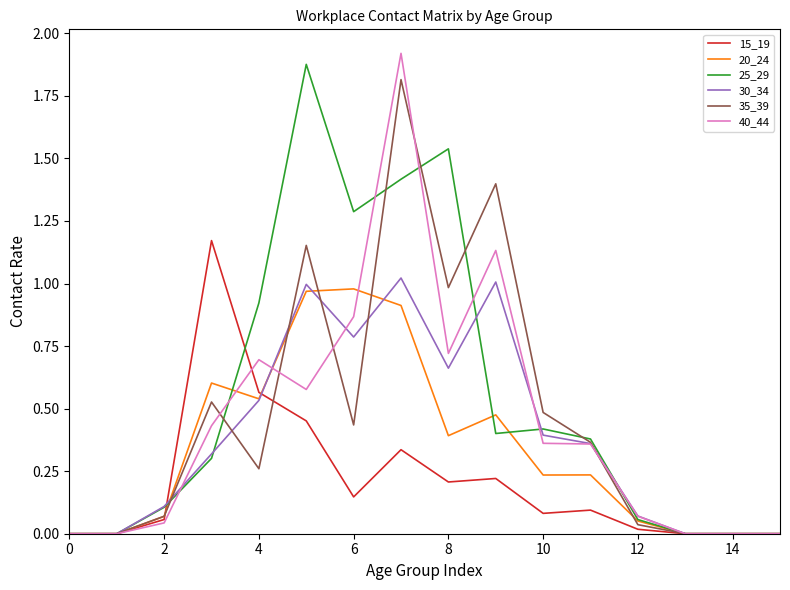

How many lines are shown in the chart?

6